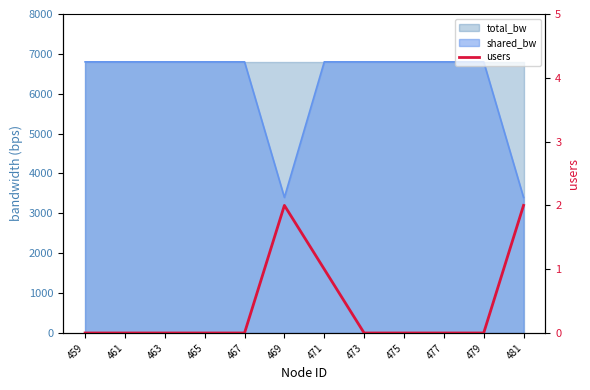

How many values are between 0 and 1?

10